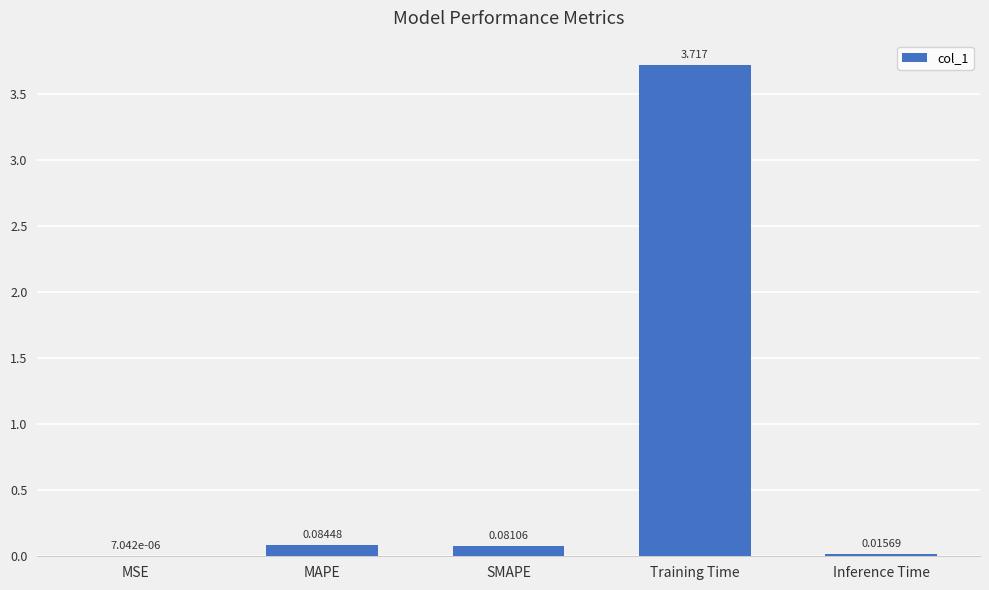

At which label is the value closest to 1?

MAPE